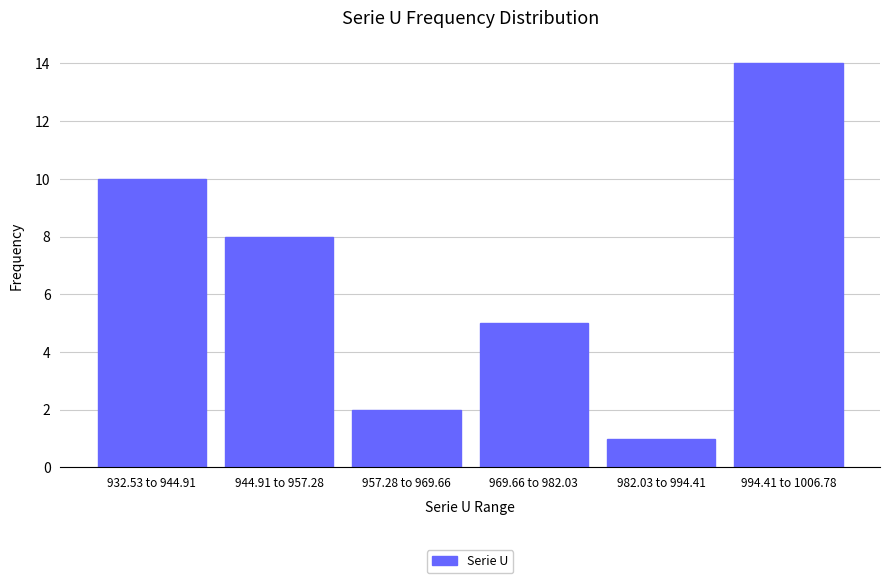

Reading left to right, what are all the values shown in this chart?

10	8	2	5	1	14